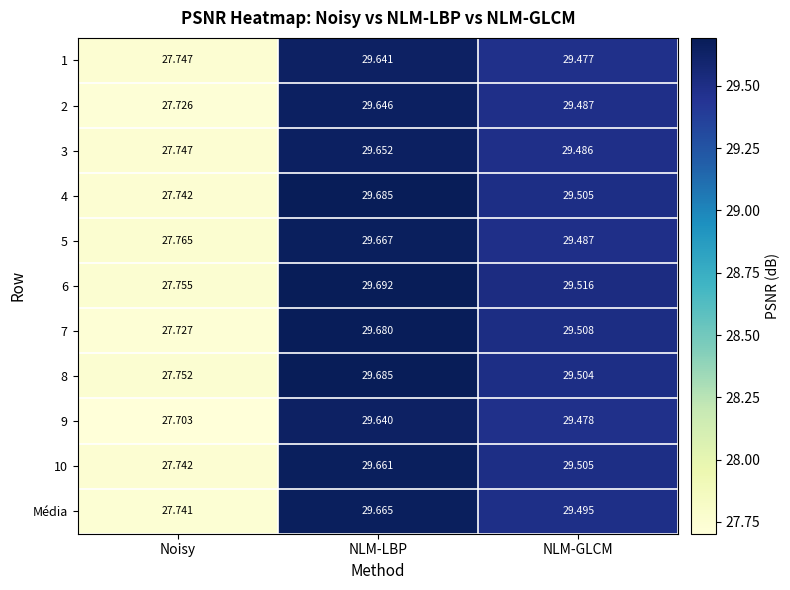

At which category is the sum across all series the highest?

NLM-LBP